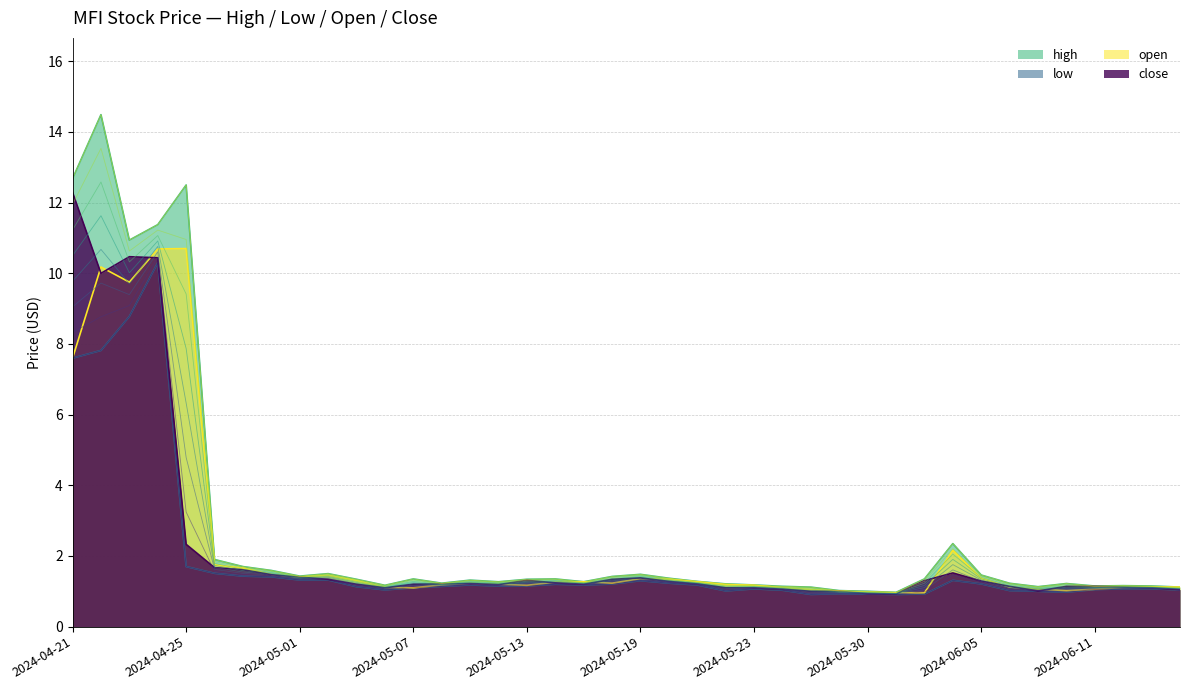

Count the number of categories in the chart.

40